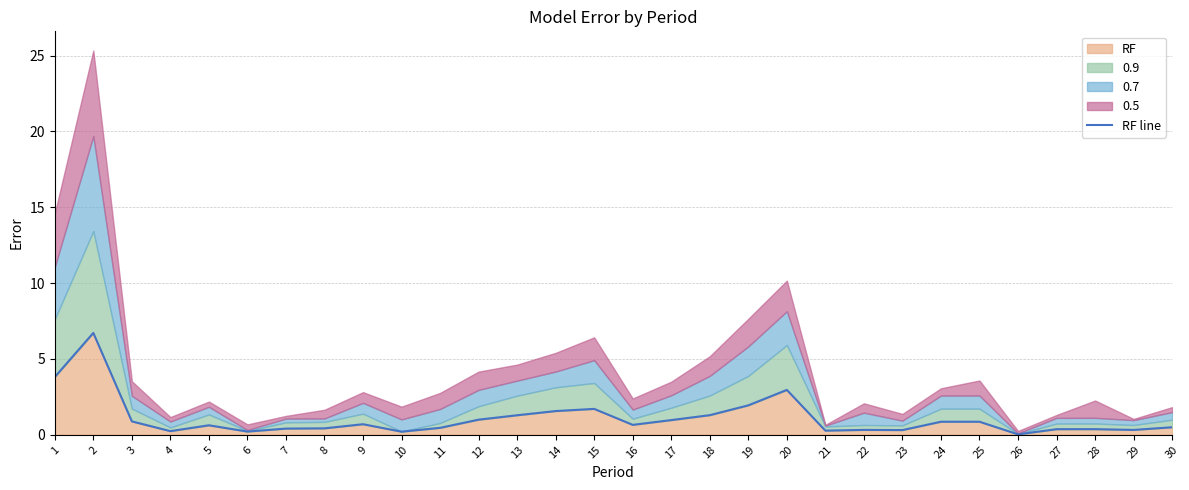

At which category does the data reach its first local valley?

4